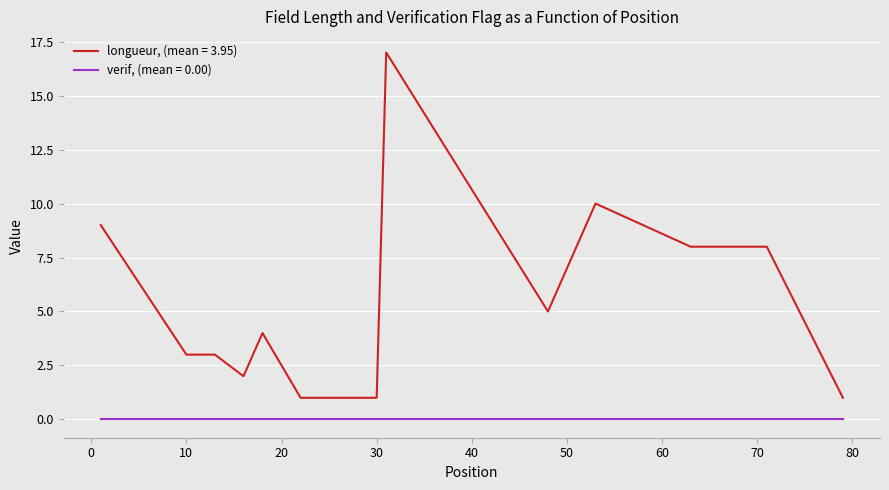

True or false: longueur, (mean = 3.95) and verif, (mean = 0.00) cross at least once.

False